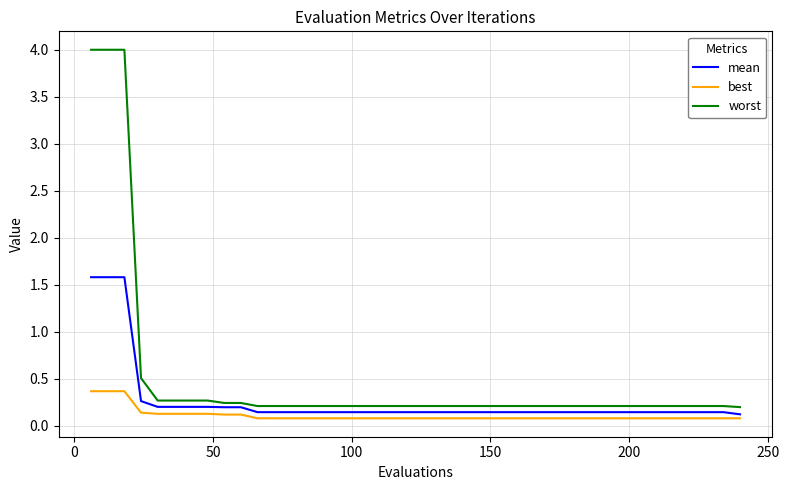

What is the difference between the second highest and second lowest values in the best series?

0.3